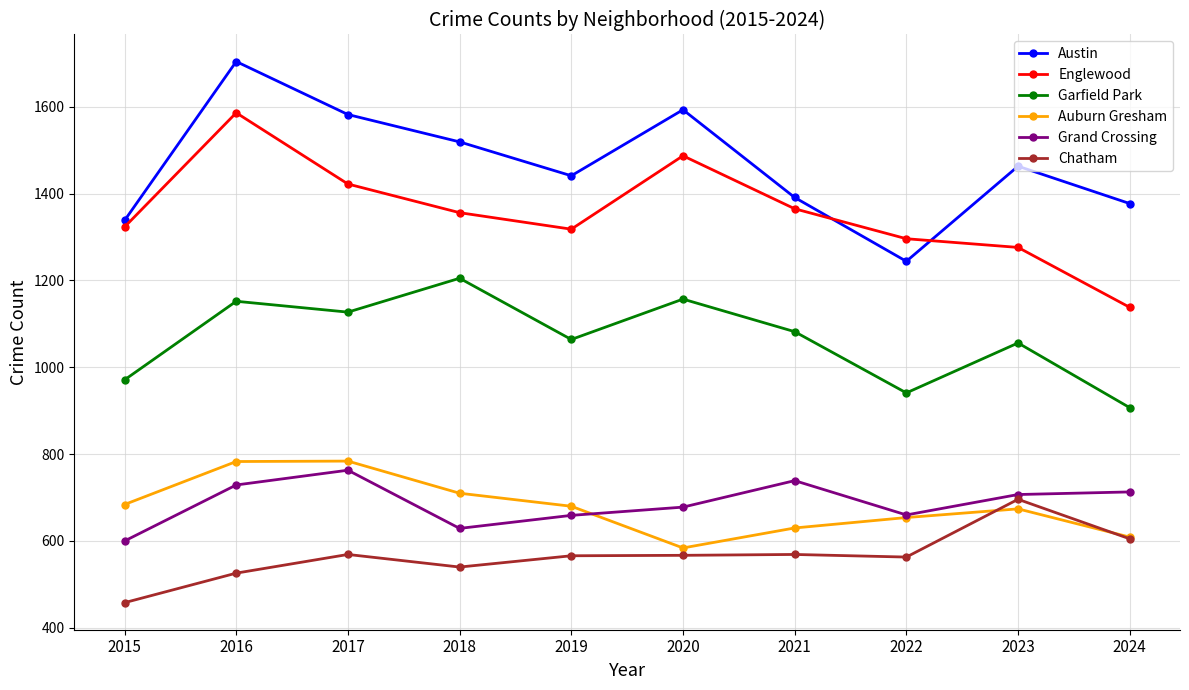

True or false: Englewood and Grand Crossing intersect in this chart.

False